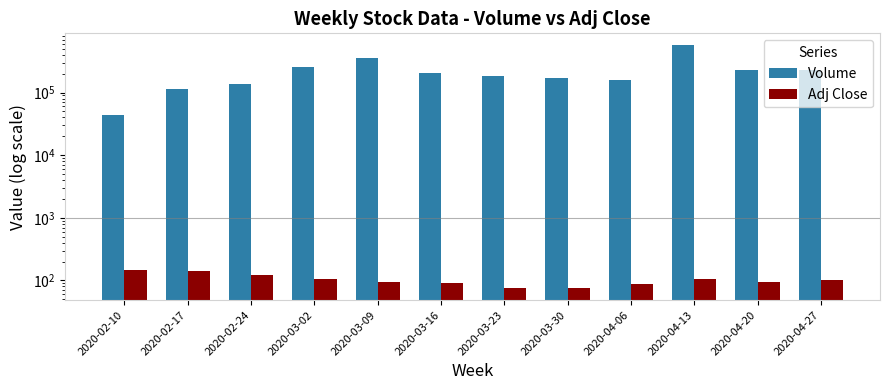

At which label does Adj Close first exceed 99?

2020-02-10